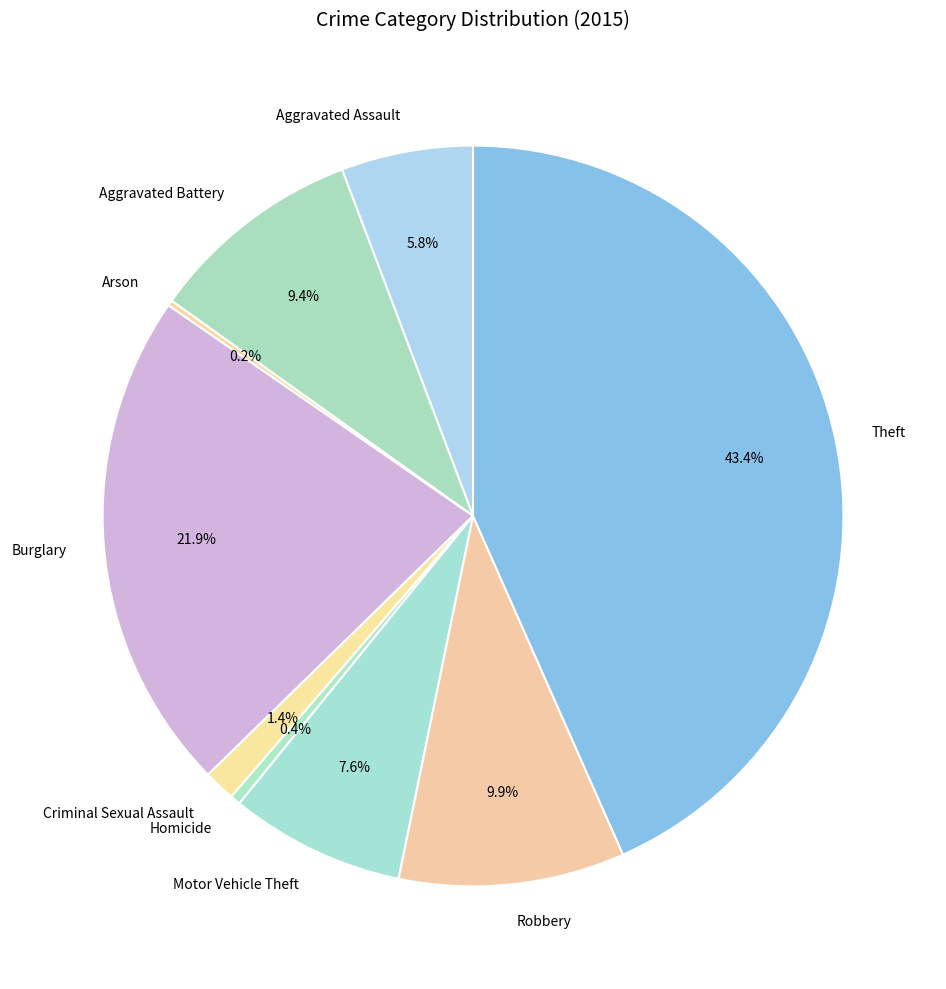

To the nearest percent, what is the average slice percentage?

11%